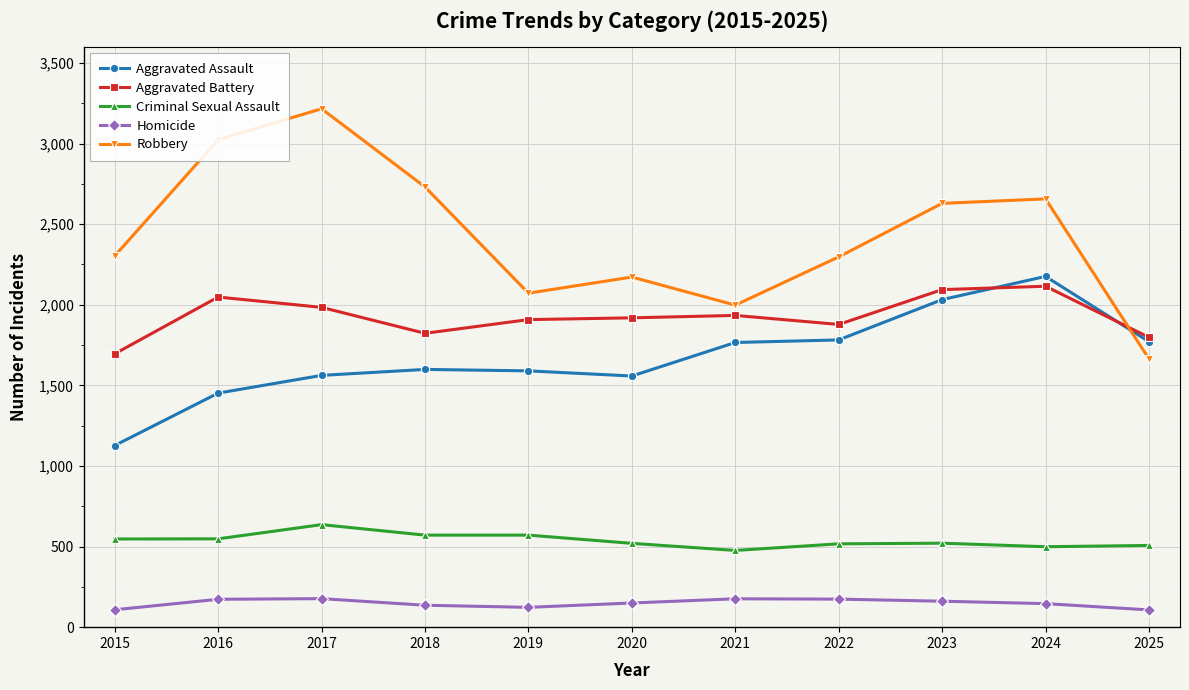

Is the value of Homicide at 2019 greater than the value of Criminal Sexual Assault at 2021?

No